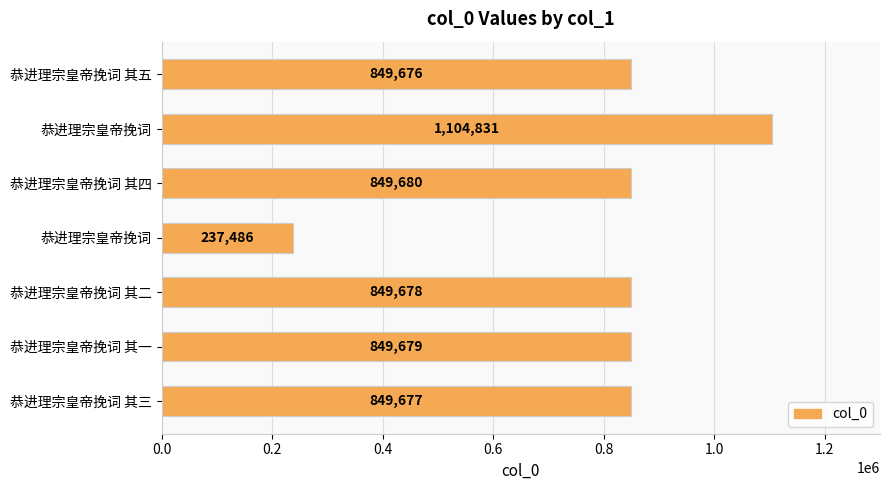

Are the bars horizontal?

Yes